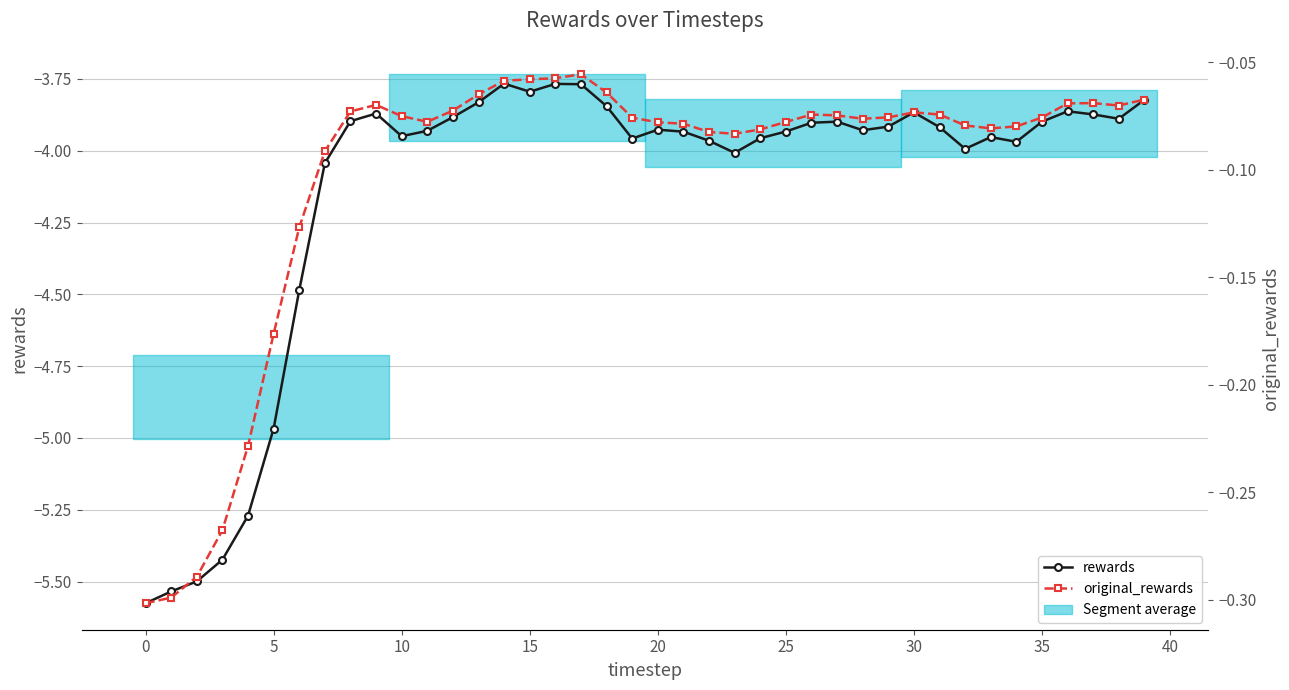

Count the number of categories in the chart.

40